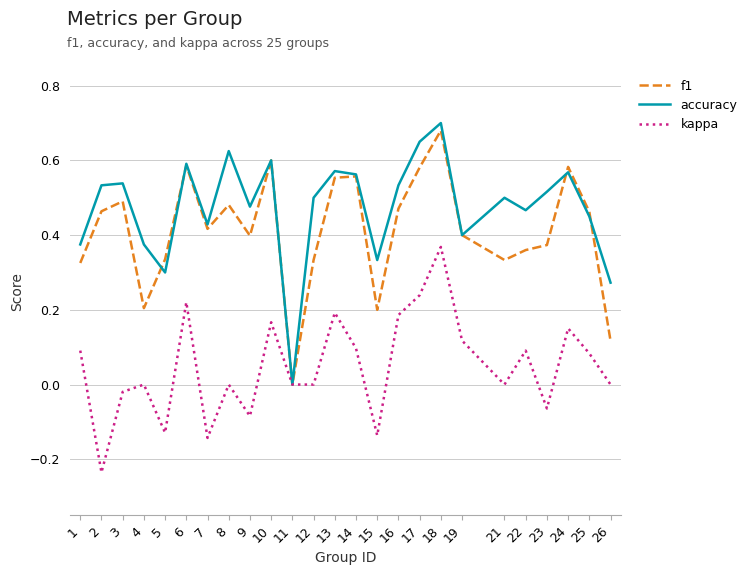

At 5, list the series in order from smallest to largest.

kappa, accuracy, f1